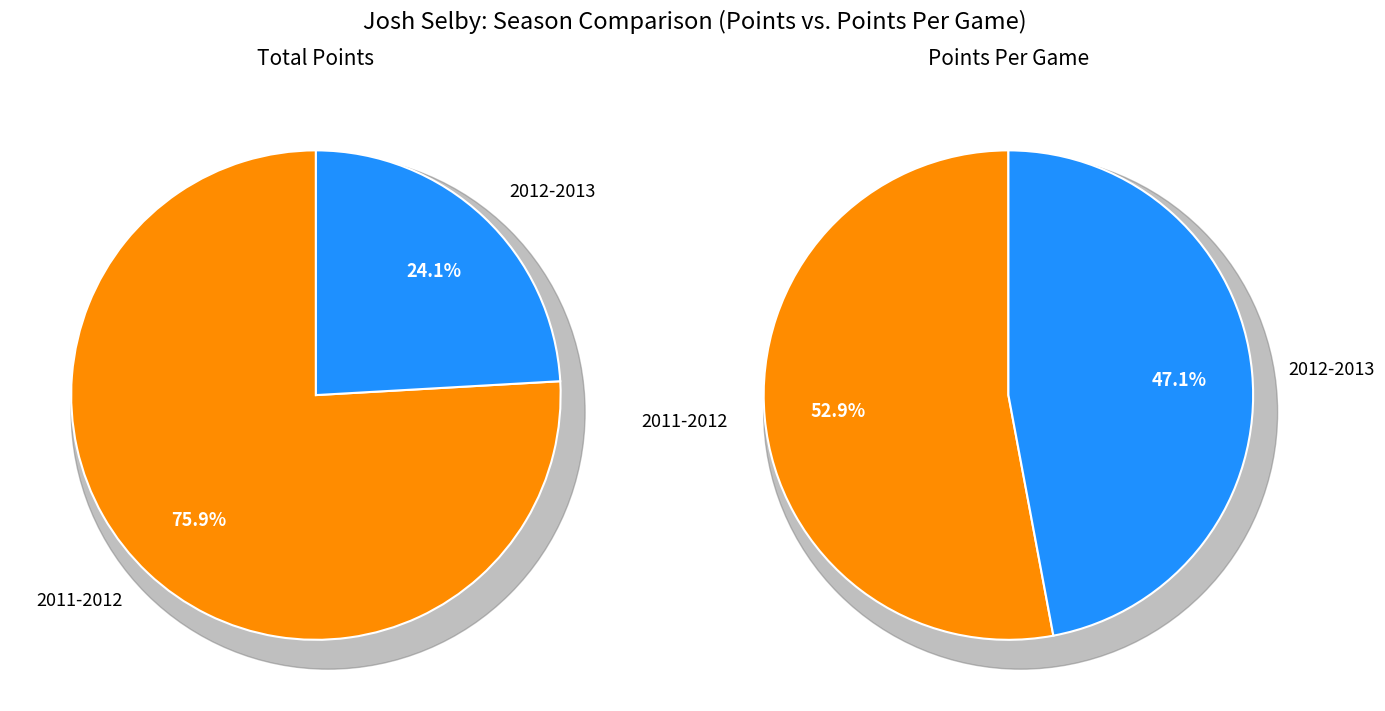

What is the total percentage of 2012-2013 and 2011-2012?

100.0%